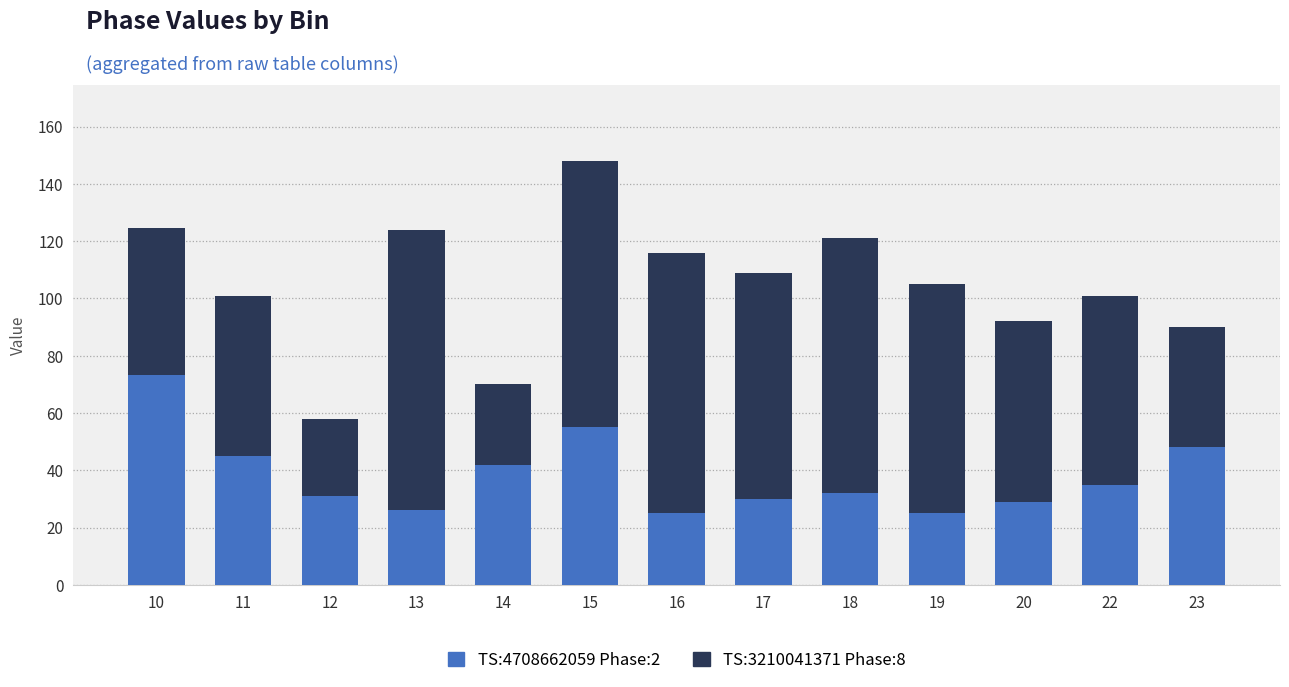

How many values in the TS:4708662059 Phase:2 series are below 32?

6